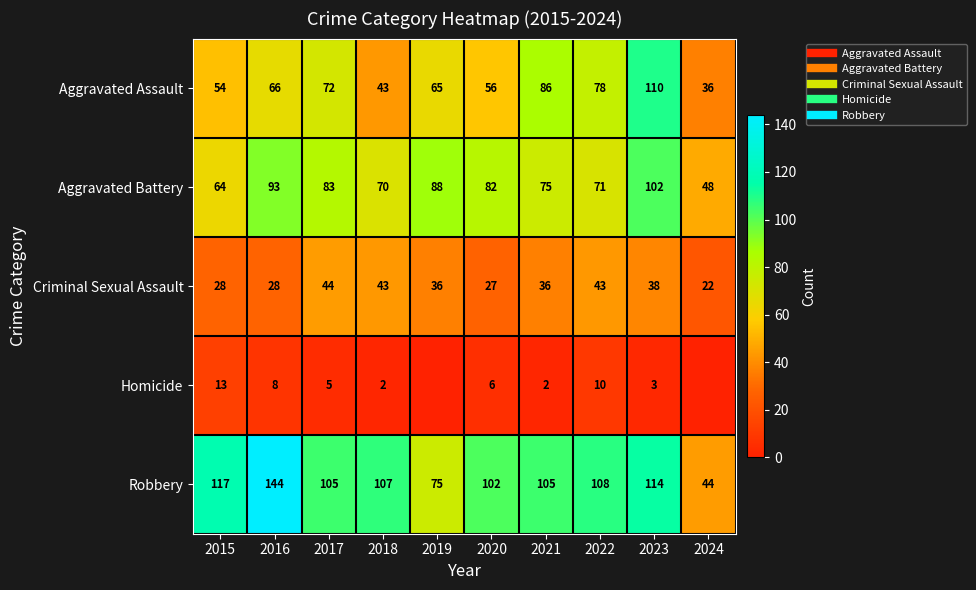

What value does the Robbery series have at 2015?

117